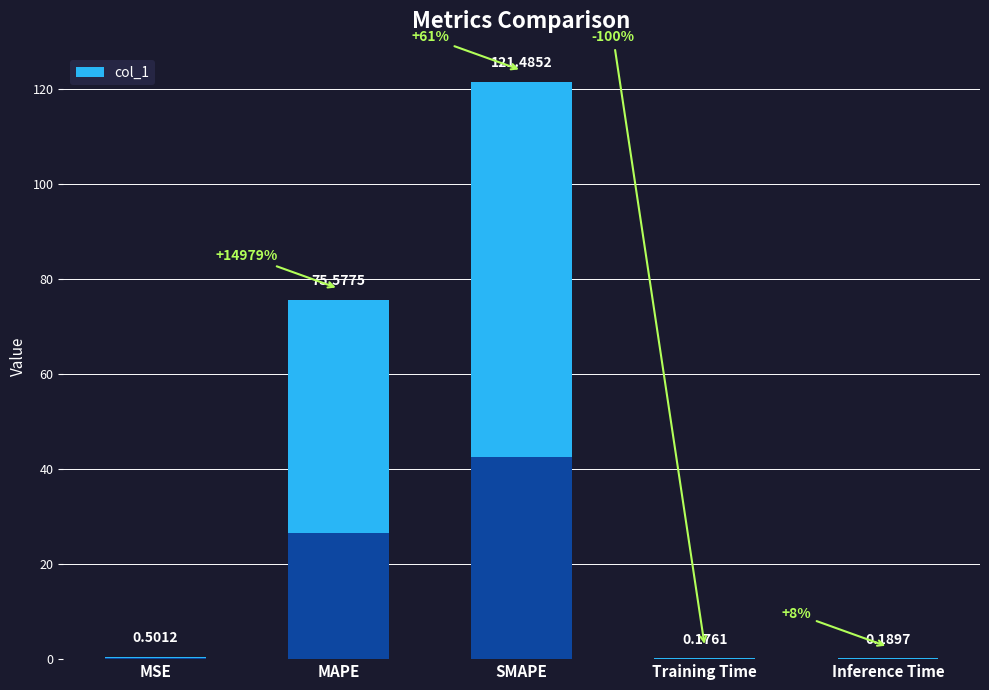

What is the sum of all values?

197.9